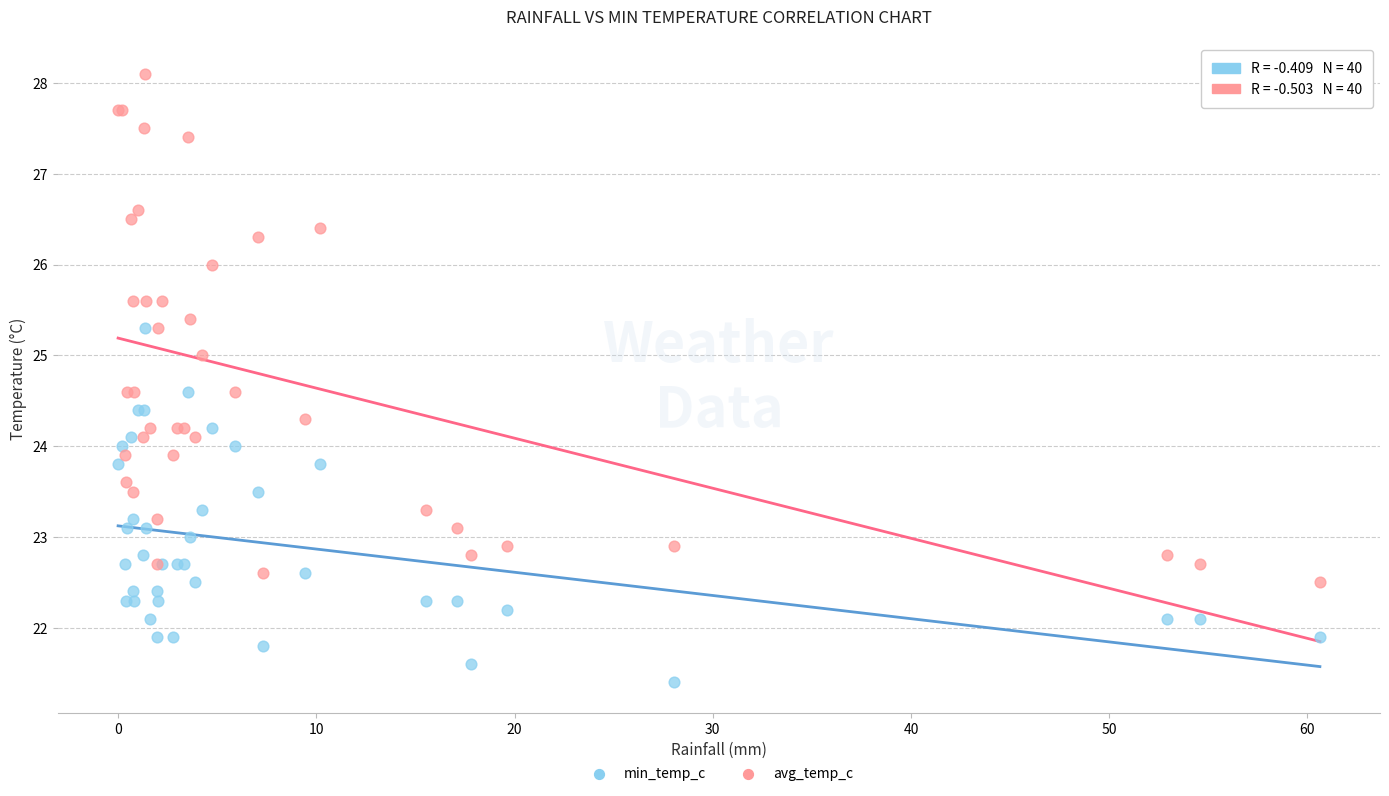

Which series contains the highest Y value?

avg_temp_c